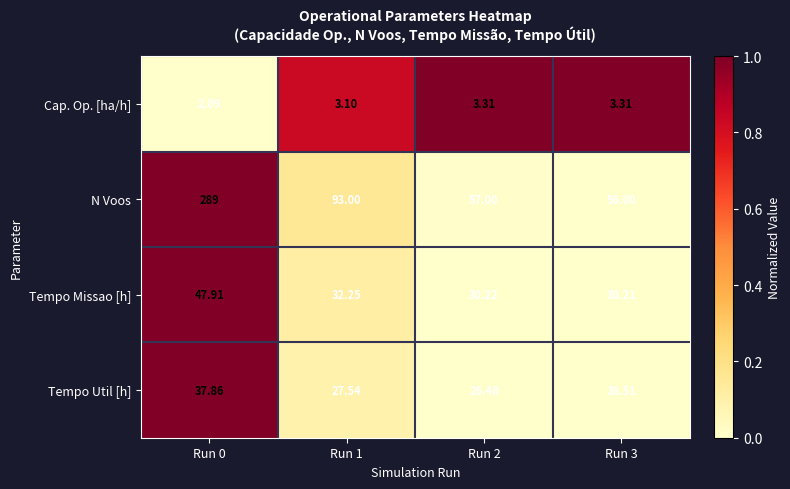

Rank the series at Run 3 from lowest to highest value.

Cap. Op. [ha/h], Tempo Util [h], Tempo Missao [h], N Voos